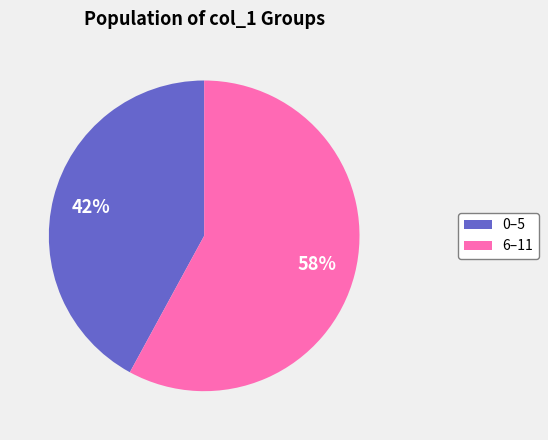

Count the number of slices in the pie.

2